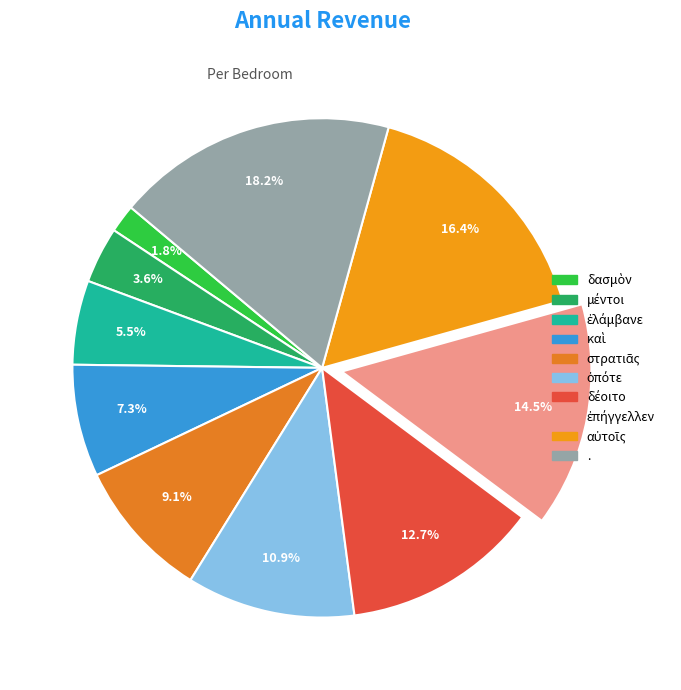

How many slices are in this pie chart?

10